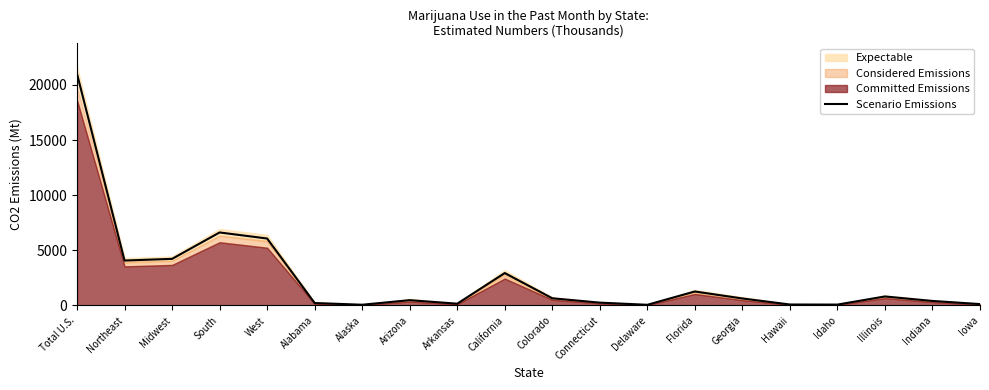

Is it true that the value at Florida is 328?

False